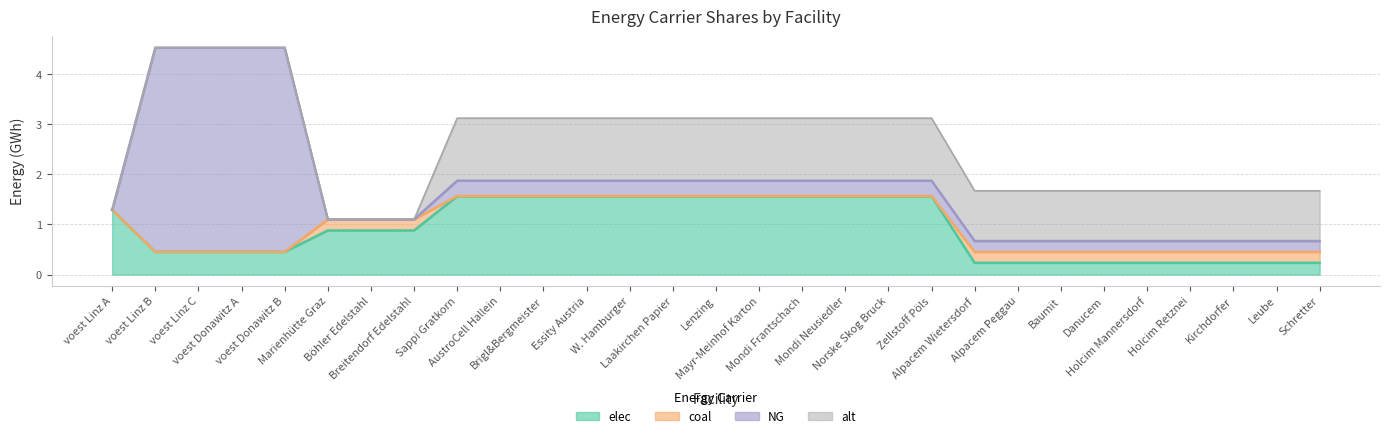

What position from the left is 13?

14